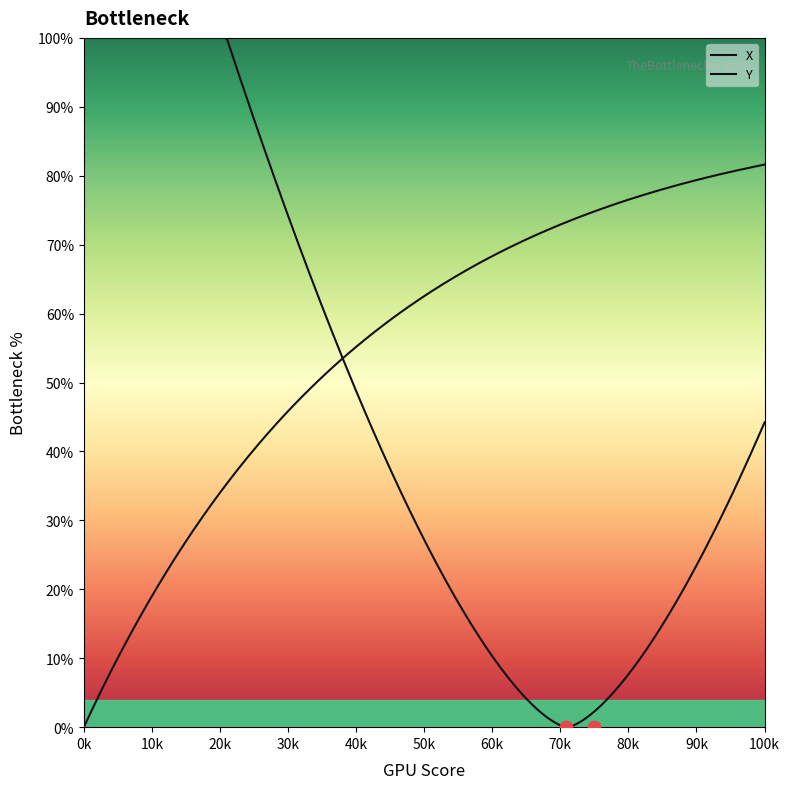

What is the total value across all series at 0?

96.3